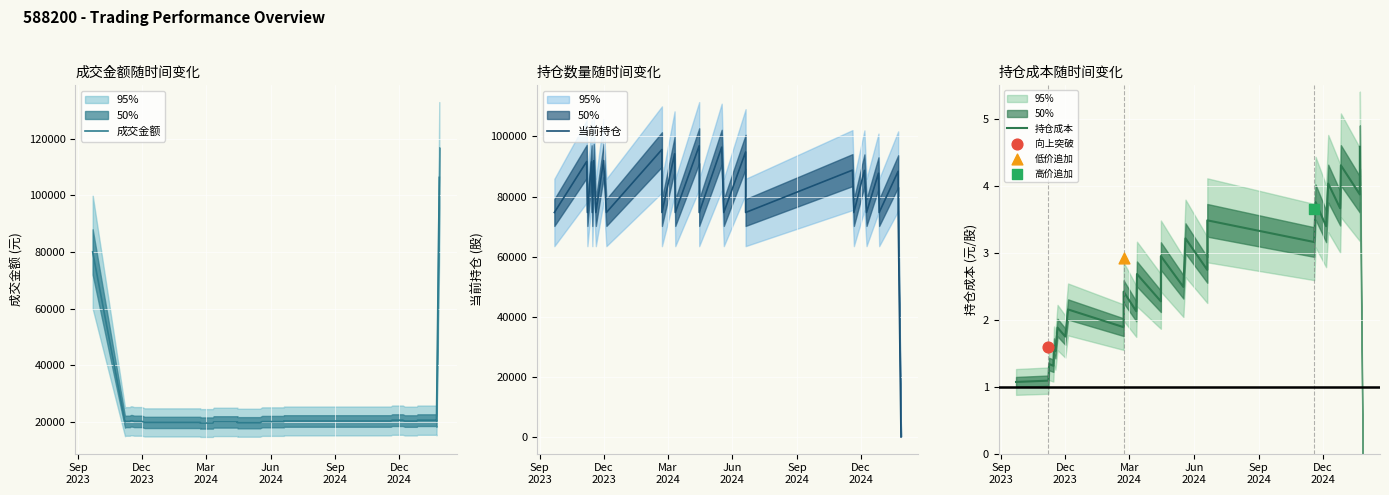

At which category is the sum across all series the highest?

Sep
2023